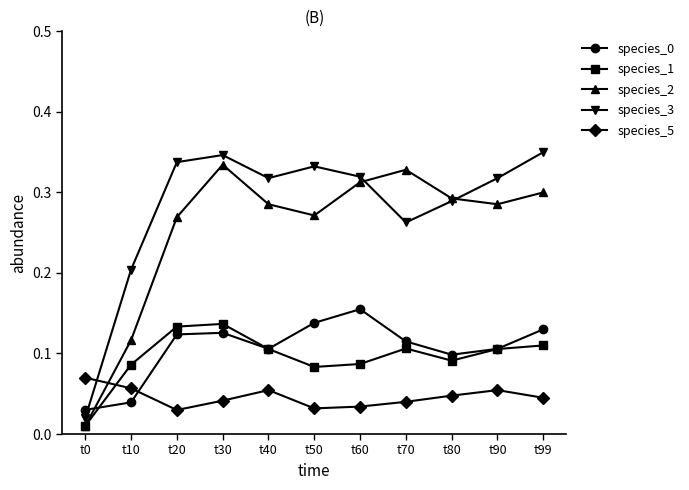

How many categories are shown in the chart?

11